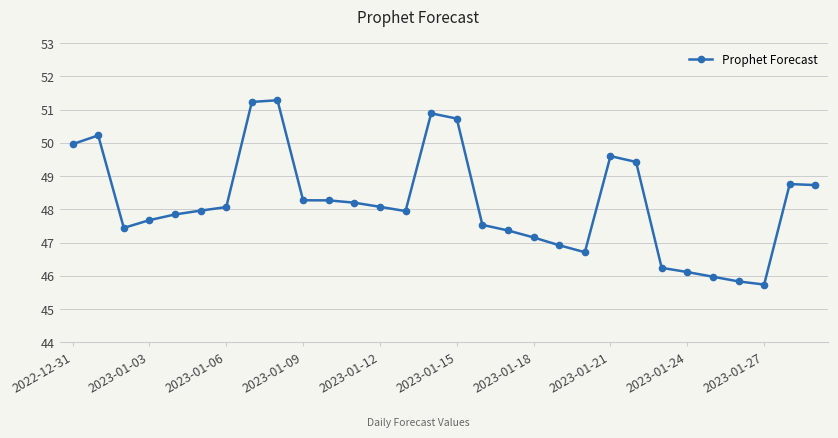

What is the value of the 13th point from the left?

48.1